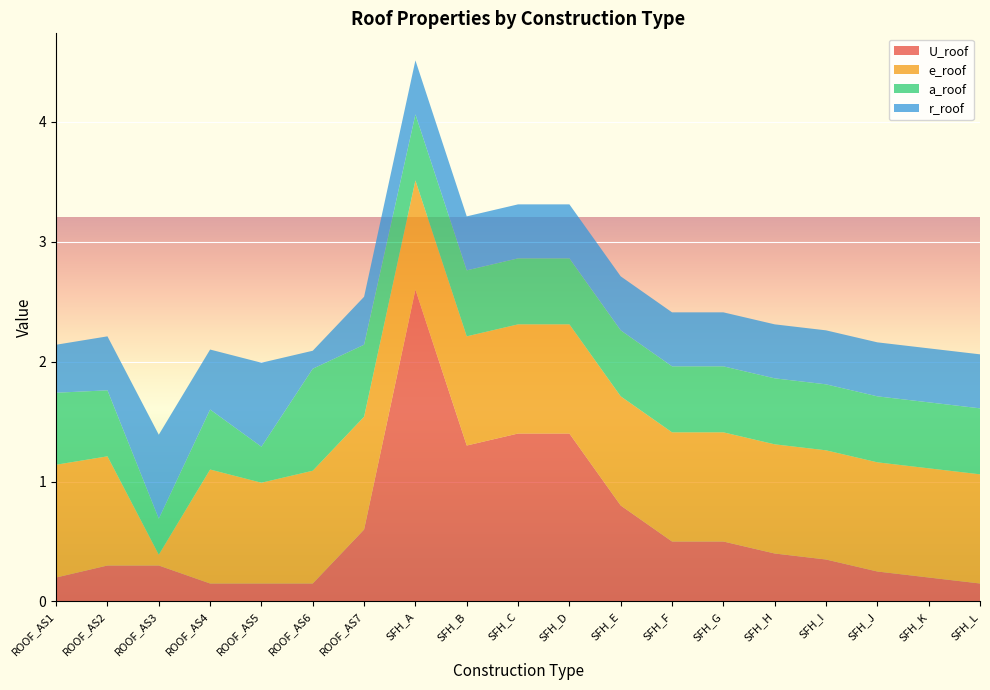

Reading right to left, what are all the values shown in this chart?

U_roof: SFH_L=0.1	SFH_K=0.2	SFH_J=0.2	SFH_I=0.3	SFH_H=0.4	SFH_G=0.5	SFH_F=0.5	SFH_E=0.8	SFH_D=1.4	SFH_C=1.4	SFH_B=1.3	SFH_A=2.6	ROOF_AS7=0.6	ROOF_AS6=0.1	ROOF_AS5=0.1	ROOF_AS4=0.1	ROOF_AS3=0.3	ROOF_AS2=0.3	ROOF_AS1=0.2
e_roof: SFH_L=0.9	SFH_K=0.9	SFH_J=0.9	SFH_I=0.9	SFH_H=0.9	SFH_G=0.9	SFH_F=0.9	SFH_E=0.9	SFH_D=0.9	SFH_C=0.9	SFH_B=0.9	SFH_A=0.9	ROOF_AS7=0.9	ROOF_AS6=0.9	ROOF_AS5=0.8	ROOF_AS4=0.9	ROOF_AS3=0.1	ROOF_AS2=0.9	ROOF_AS1=0.9
a_roof: SFH_L=0.6	SFH_K=0.6	SFH_J=0.6	SFH_I=0.6	SFH_H=0.6	SFH_G=0.6	SFH_F=0.6	SFH_E=0.6	SFH_D=0.6	SFH_C=0.6	SFH_B=0.6	SFH_A=0.6	ROOF_AS7=0.6	ROOF_AS6=0.8	ROOF_AS5=0.3	ROOF_AS4=0.5	ROOF_AS3=0.3	ROOF_AS2=0.6	ROOF_AS1=0.6
r_roof: SFH_L=0.5	SFH_K=0.5	SFH_J=0.5	SFH_I=0.5	SFH_H=0.5	SFH_G=0.5	SFH_F=0.5	SFH_E=0.5	SFH_D=0.5	SFH_C=0.5	SFH_B=0.5	SFH_A=0.5	ROOF_AS7=0.4	ROOF_AS6=0.1	ROOF_AS5=0.7	ROOF_AS4=0.5	ROOF_AS3=0.7	ROOF_AS2=0.5	ROOF_AS1=0.4